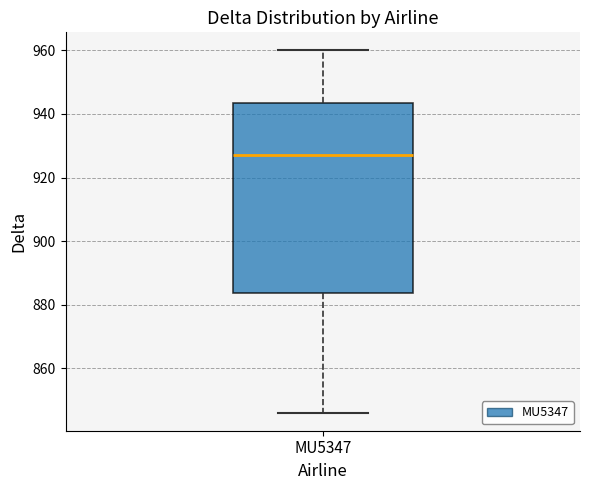

Where is the upper edge of the box for MU5347 on the y-axis? The values are not printed on the chart, so give them approximately, as read against the axis.

944